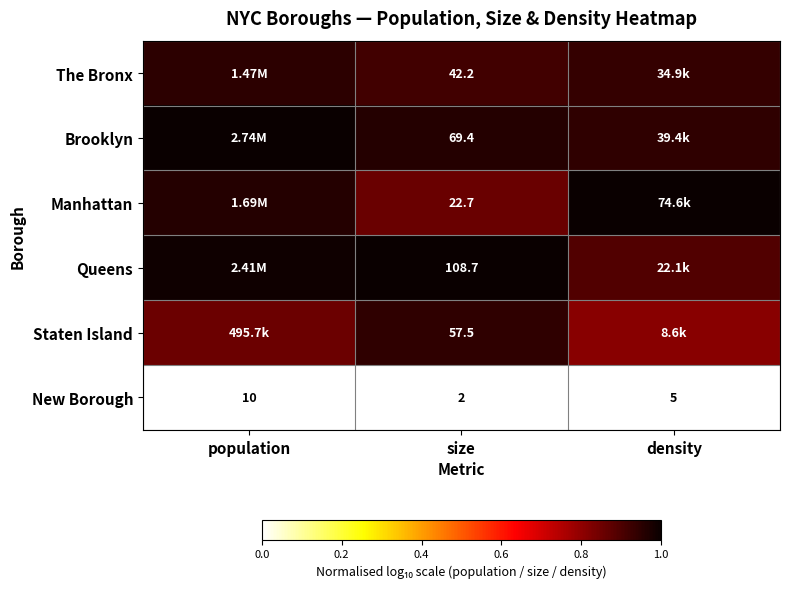

Is the value of Manhattan at size greater than the value of Brooklyn at size?

No